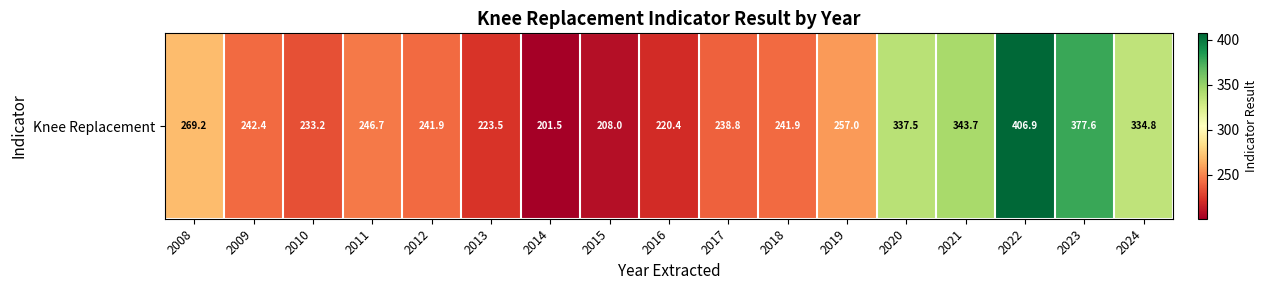

What is the sum of all values?

4624.9